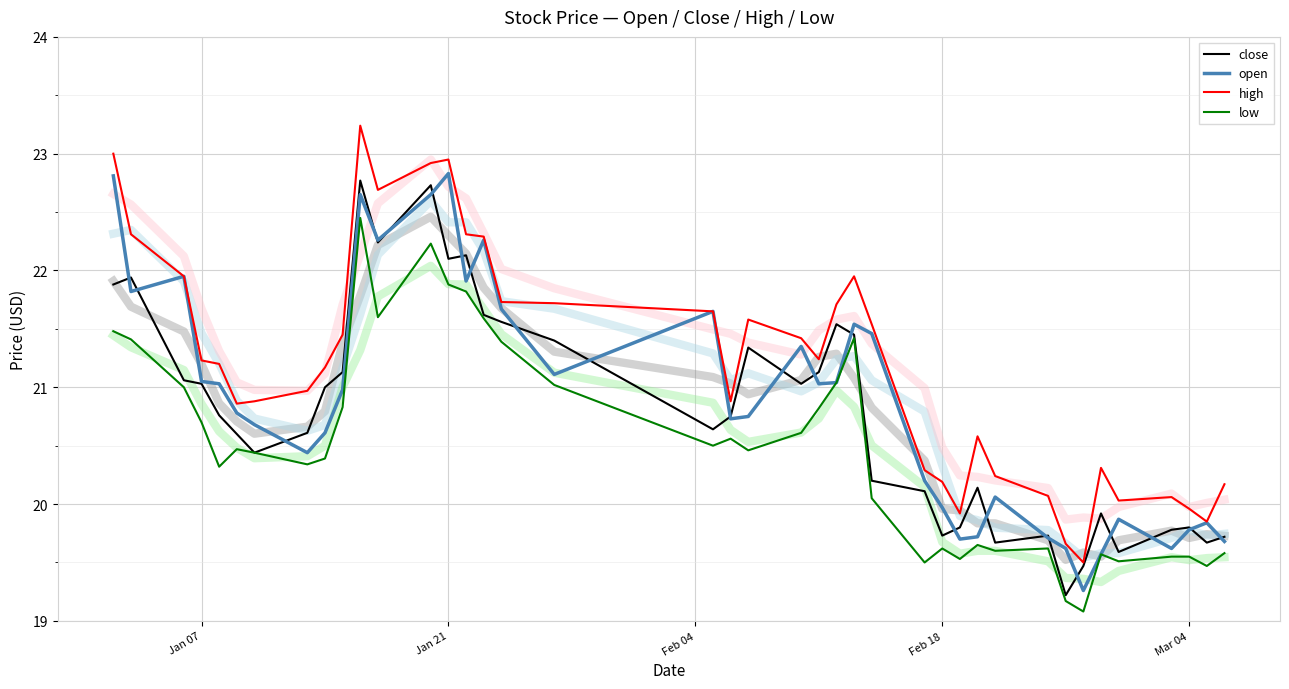

True or false: open has a value of 19.8 at Mar 04.

True